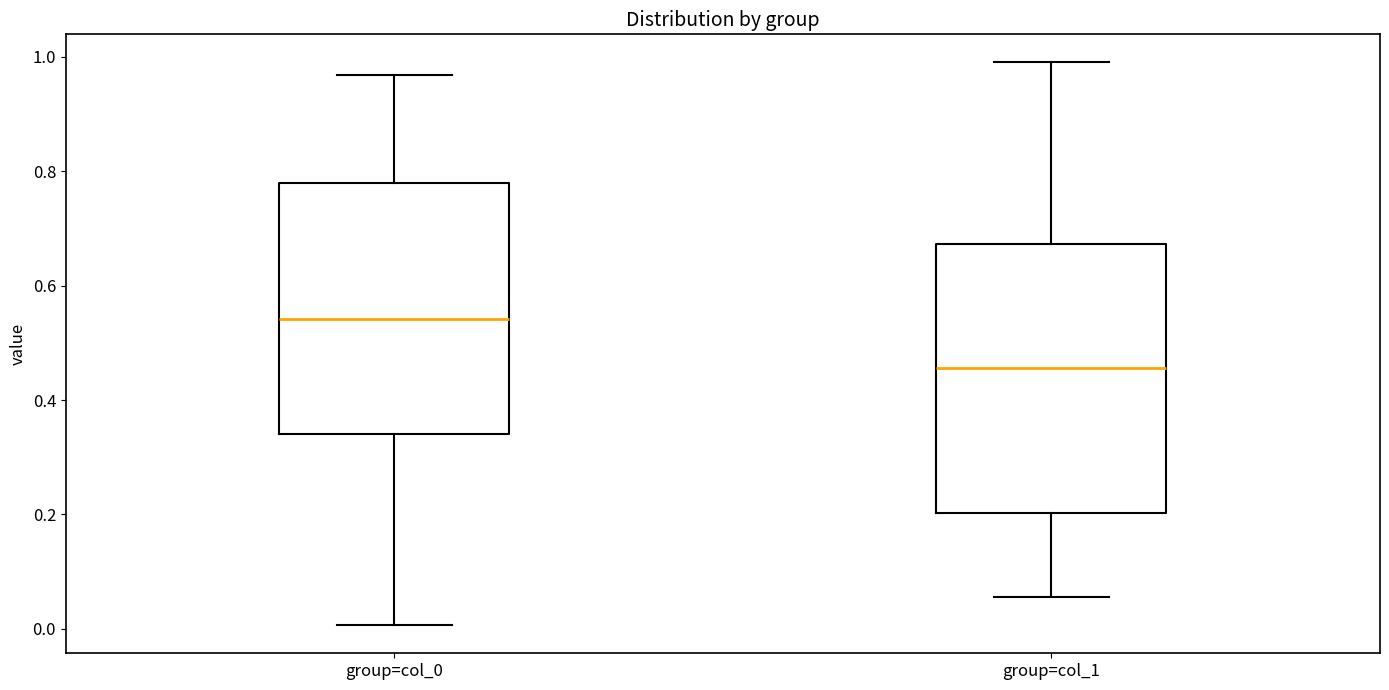

Reading left to right, read every box against the y-axis: the position of its median line, the range the box covers, and the ends of its whiskers. The values are not printed on the chart, so give them approximately, as read against the axis.

group=col_0: median 0.54, box 0.34 to 0.78, whiskers 0.00 to 0.96
group=col_1: median 0.46, box 0.20 to 0.68, whiskers 0.06 to 1.00